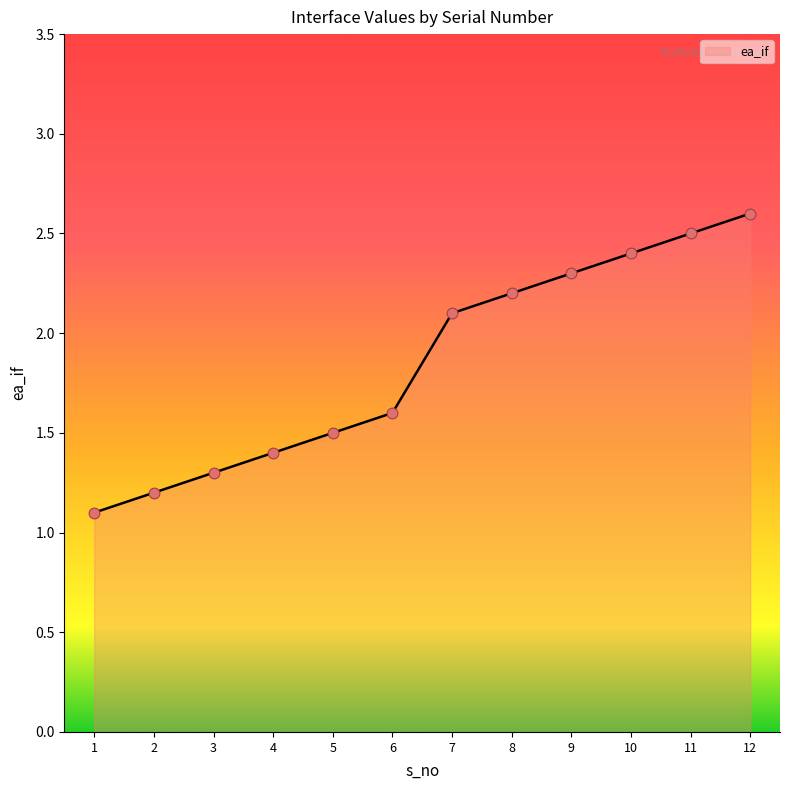

What is the change in value from 9 to 10?

+0.1